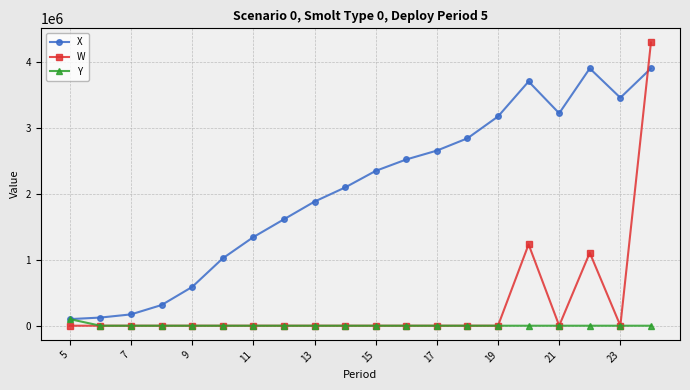

Which series has the widest spread of values?

W